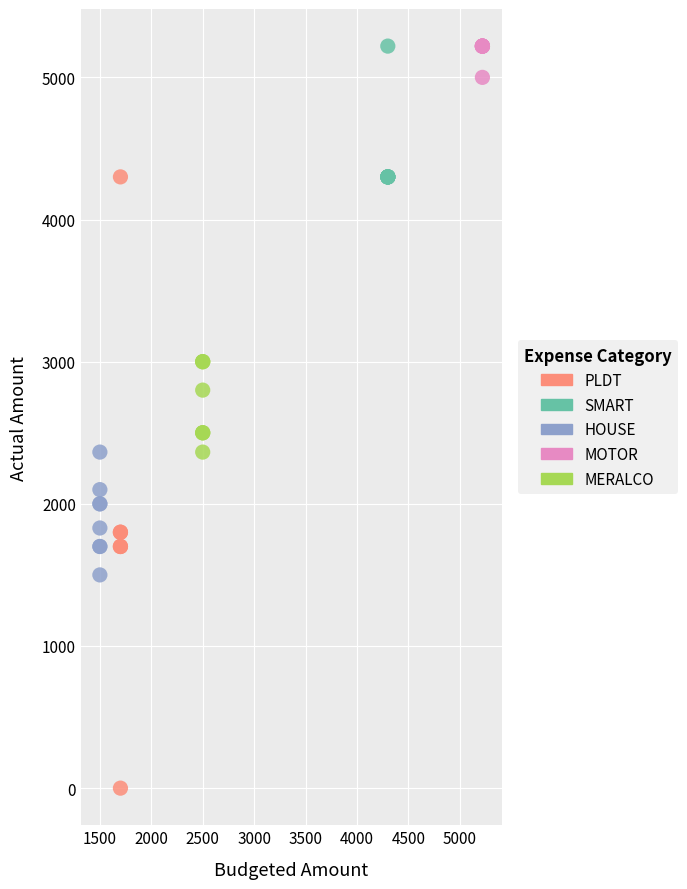

Which series has the widest spread of Y values?

PLDT